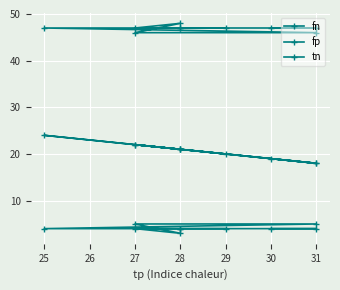

How many data points in fn are above 21?

3